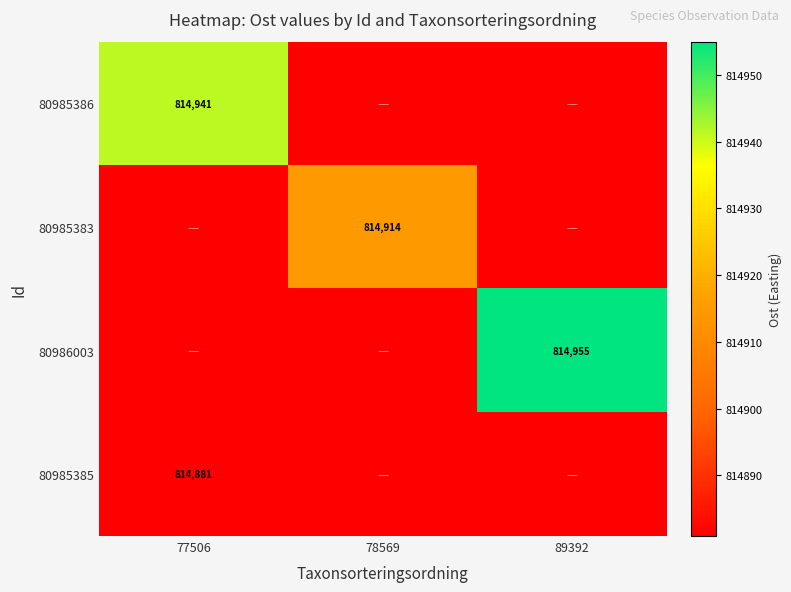

What is the minimum value shown in the chart?

814880.9